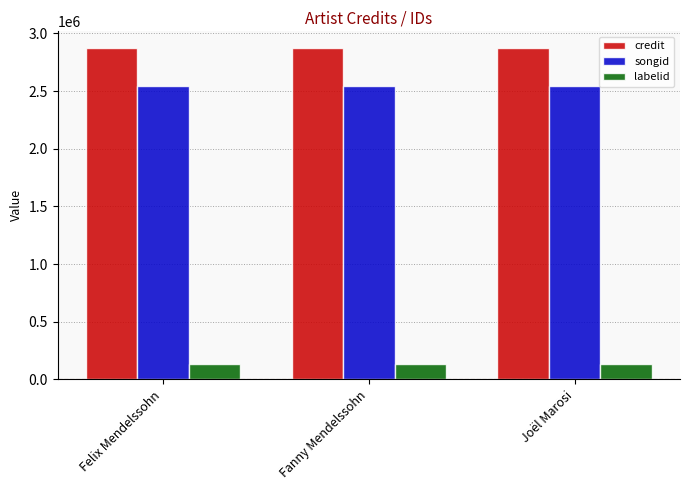

True or false: labelid has a value of 136534 at Fanny Mendelssohn.

True